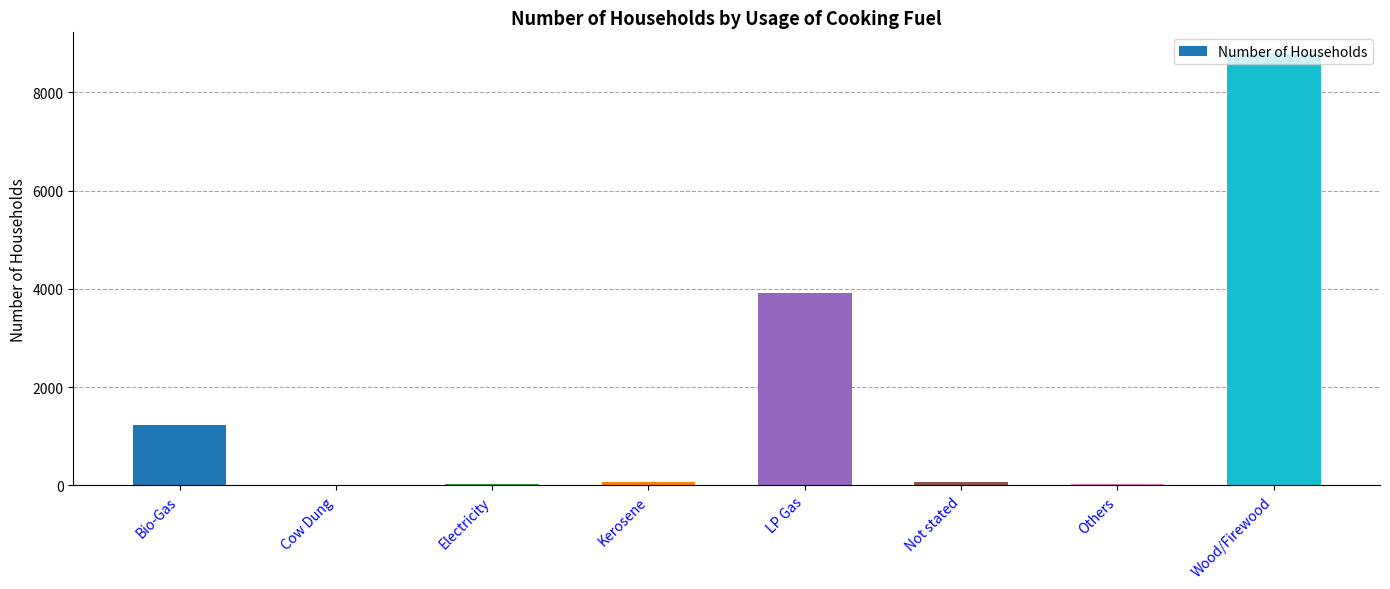

True or false: the data shows 8780 at Wood/Firewood.

True